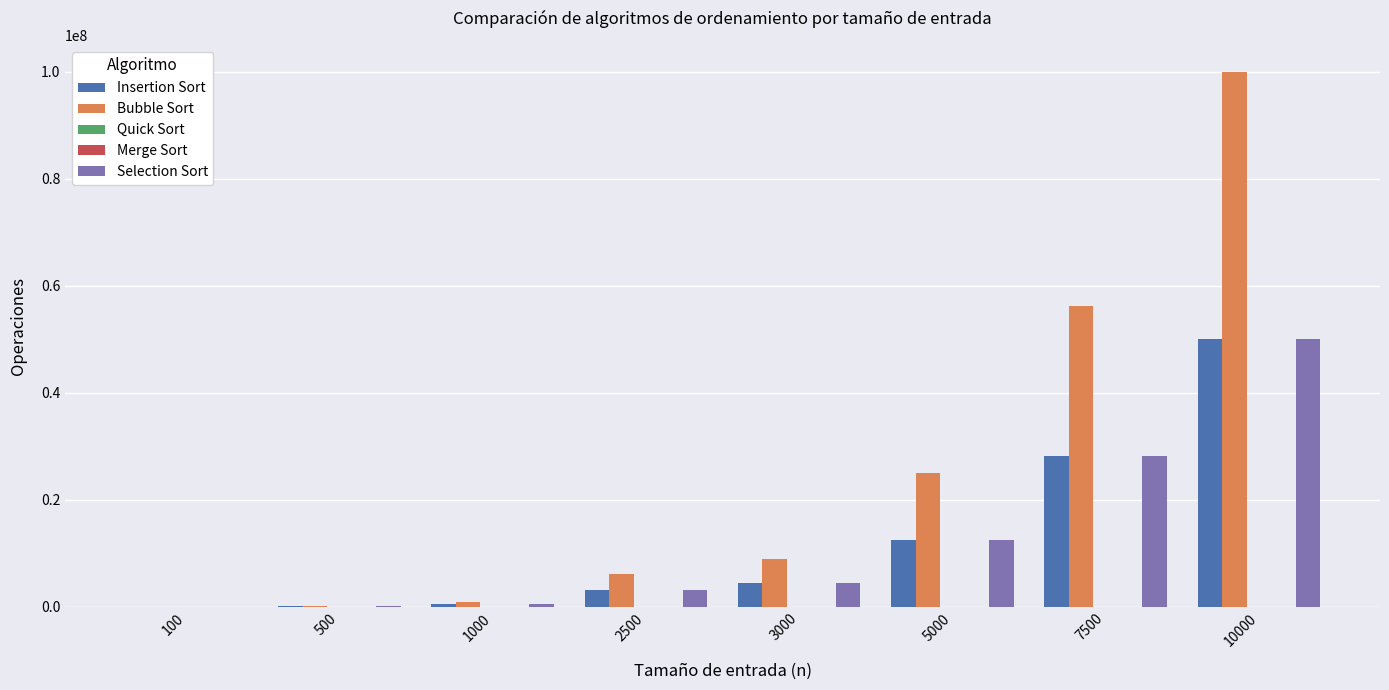

Which series has the widest spread of values?

Bubble Sort